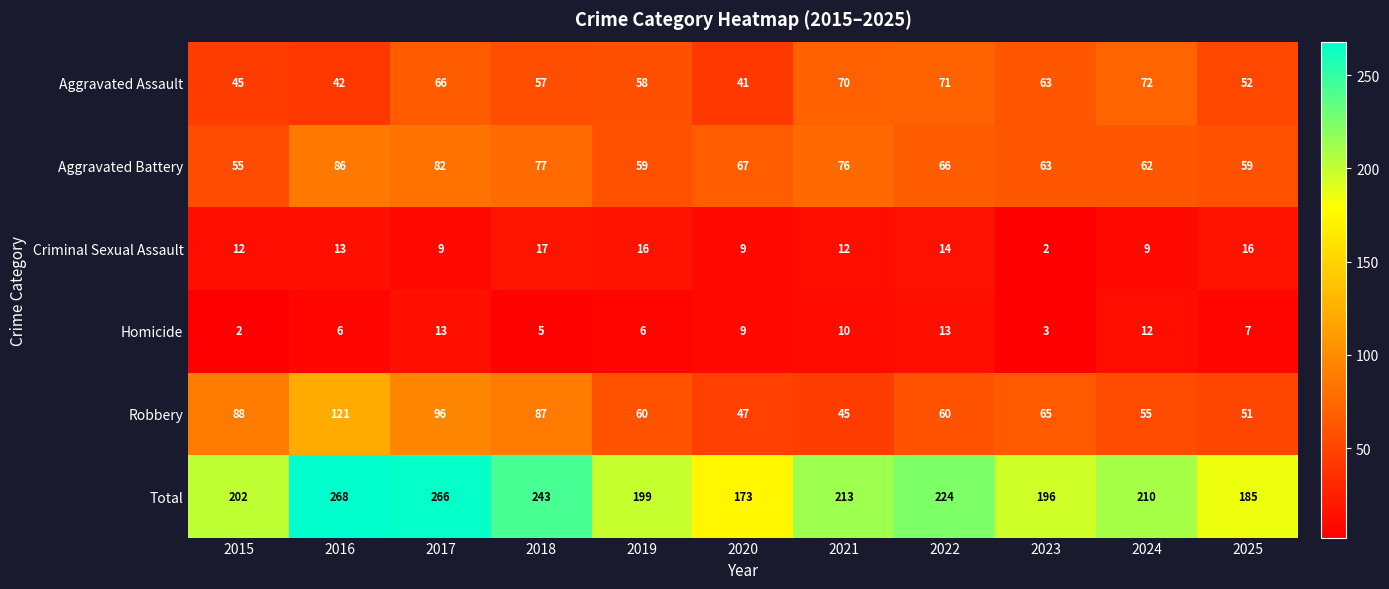

Is it true that Aggravated Battery equals 67 at 2020?

True